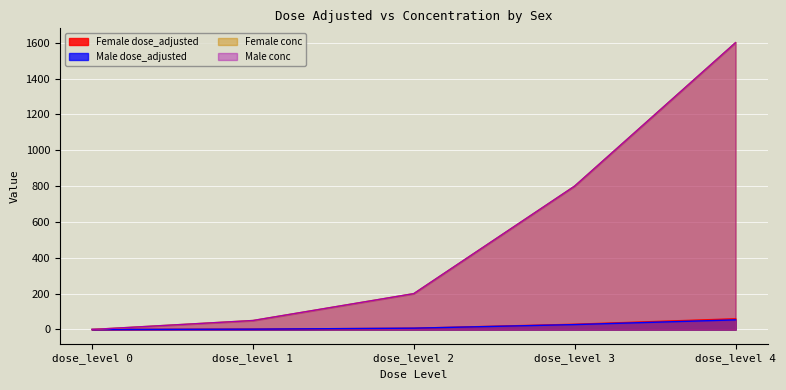

What is the highest value of the Male conc series?

1600.0